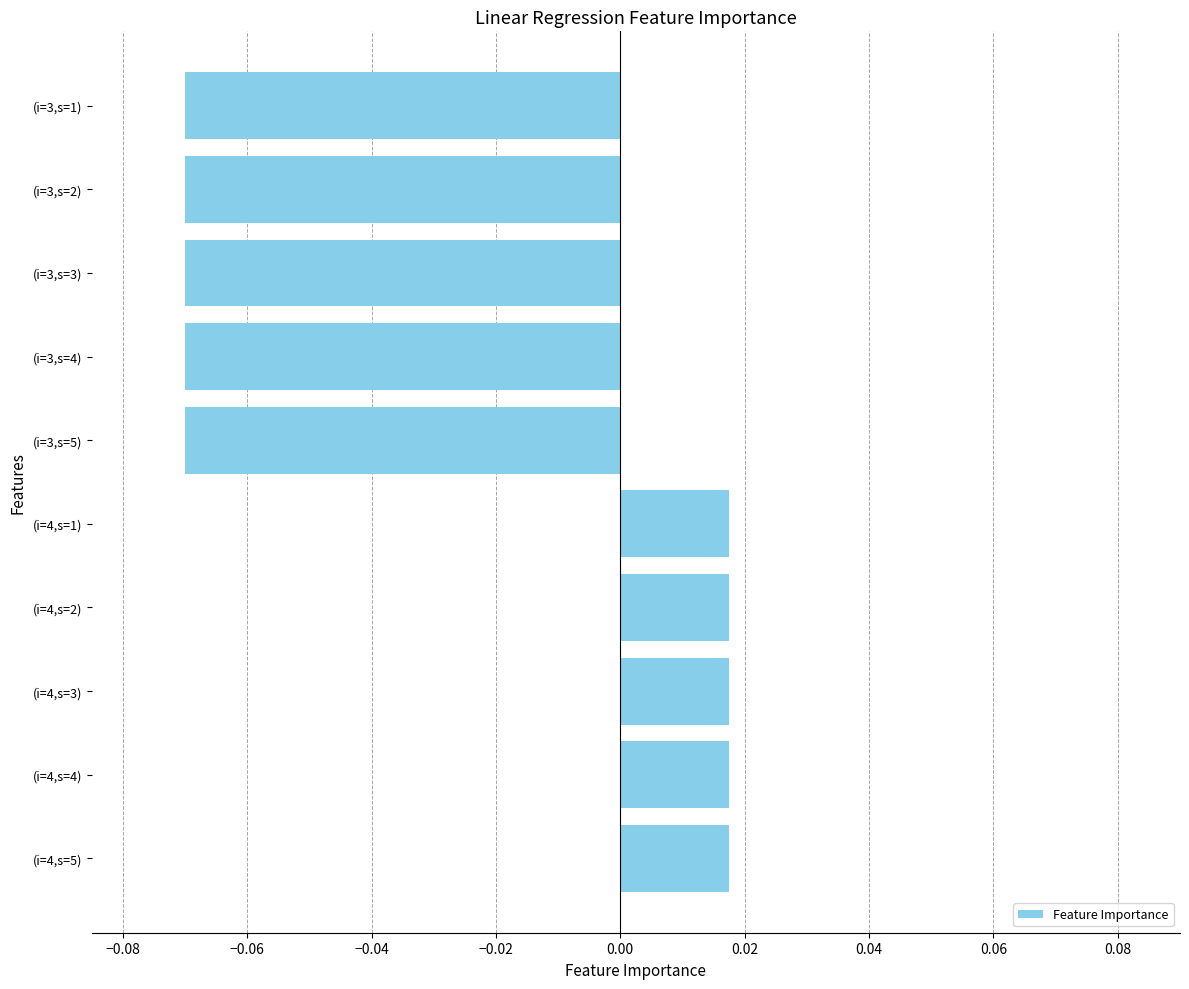

The chart shows a value of -0.0 at (i=3,s=3). True or false?

False